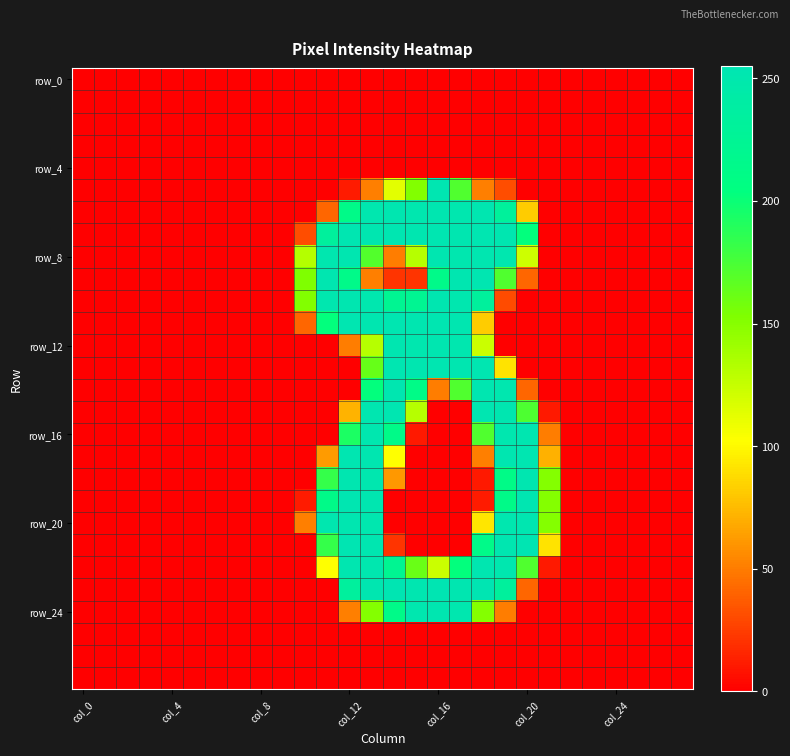

How many categories are shown in the chart?

28